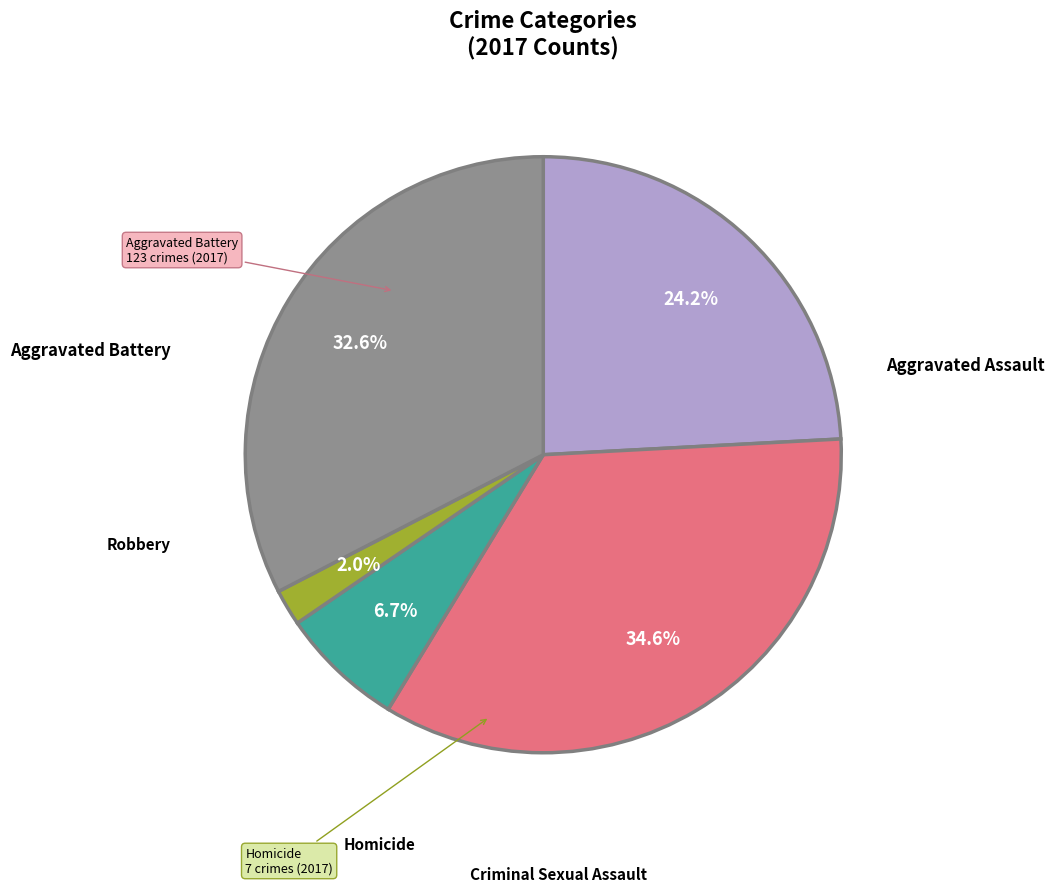

Is there a majority slice in this chart?

No